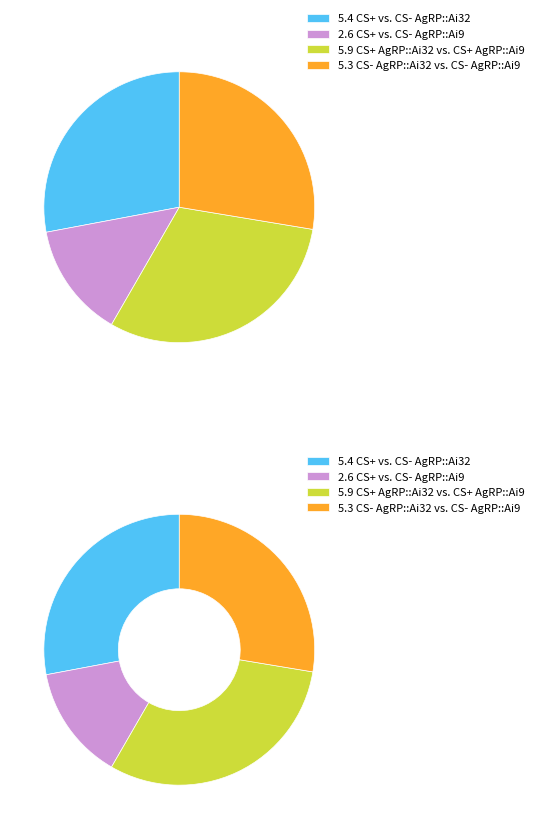

What is the smallest slice in the pie chart?

CS+ vs. CS- AgRP::Ai9